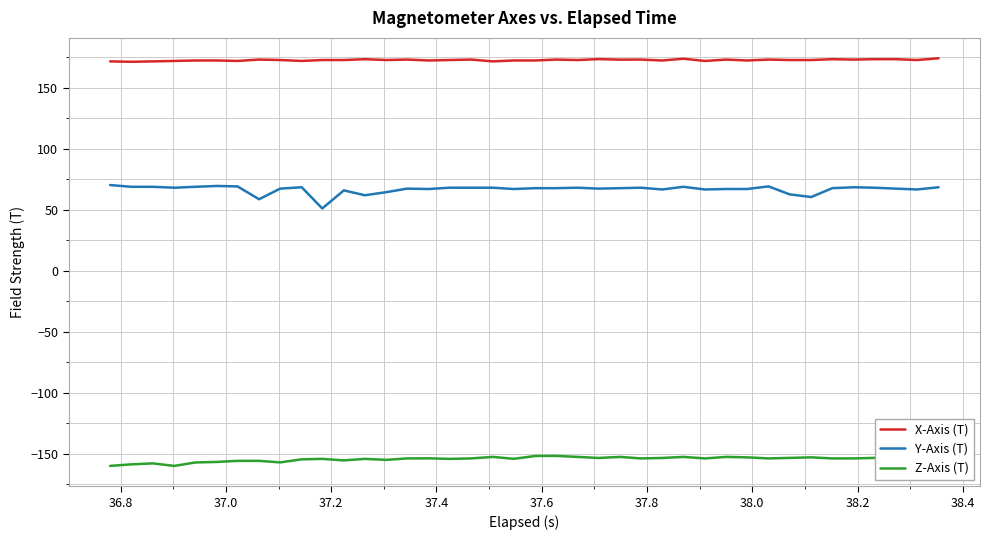

Does the chart have visible grid lines?

Yes